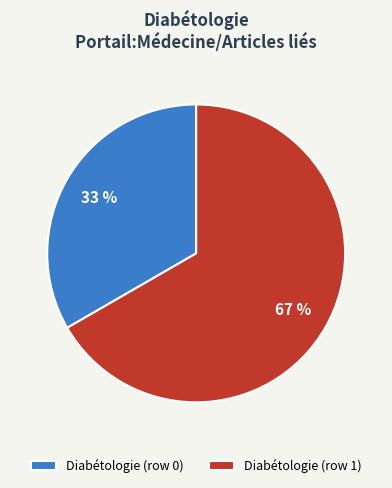

Do Diabétologie (row 0) and Diabétologie (row 1) together represent more than half of the pie?

Yes